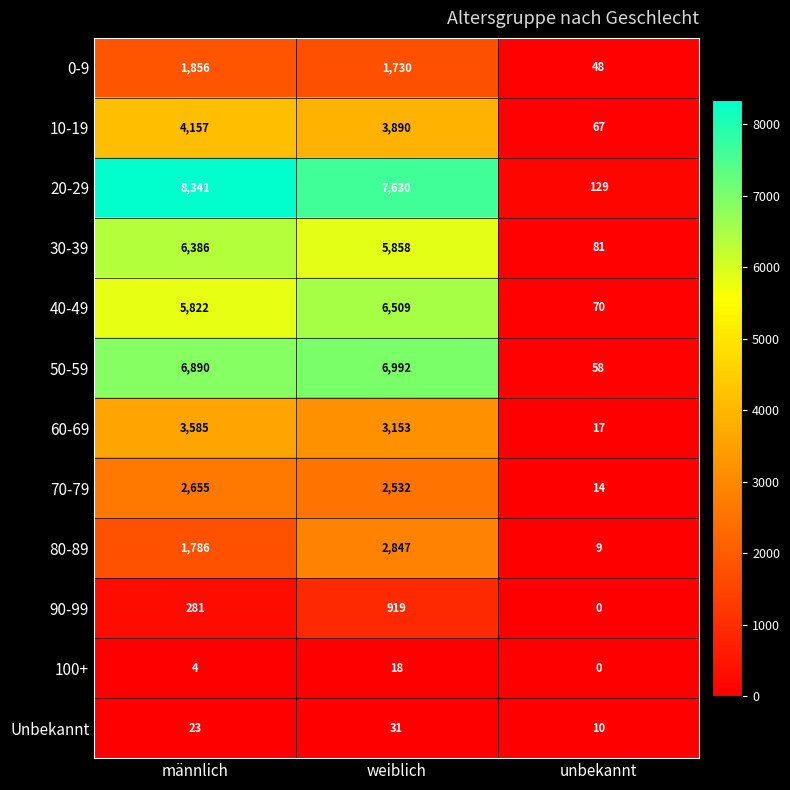

True or false: 30-39 has a value of 8353 at männlich.

False